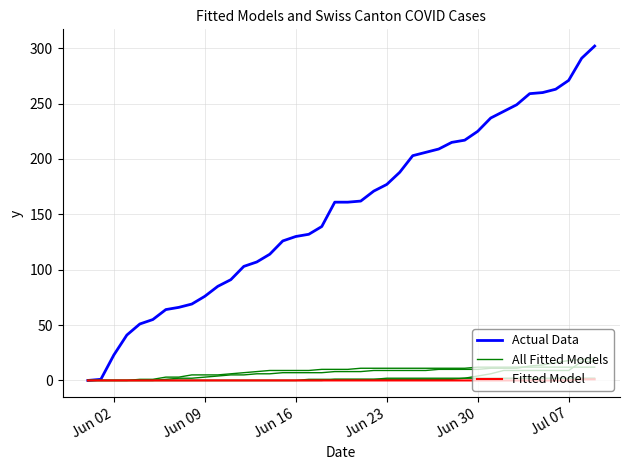

What is the spread (max minus min) of values at Jul 07?

271